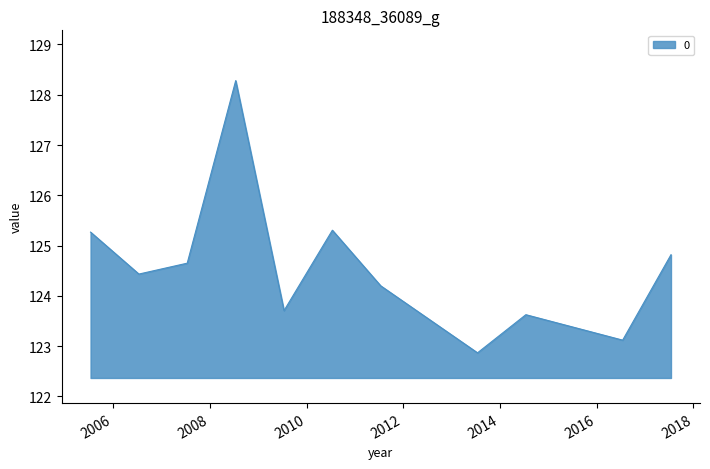

What is the difference between the maximum and minimum values?

5.4